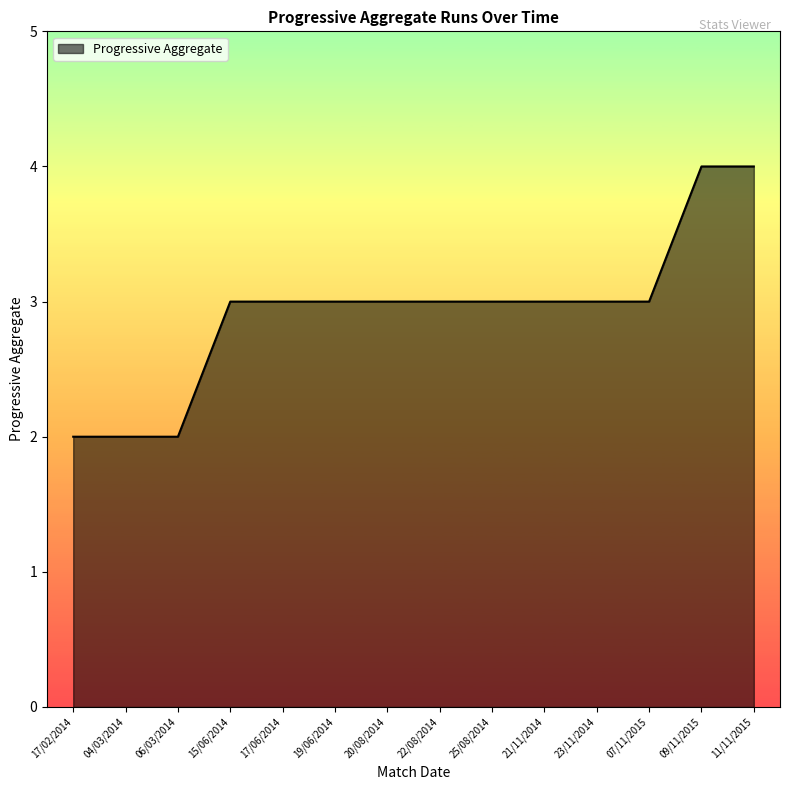

What is the maximum value shown in the chart?

4